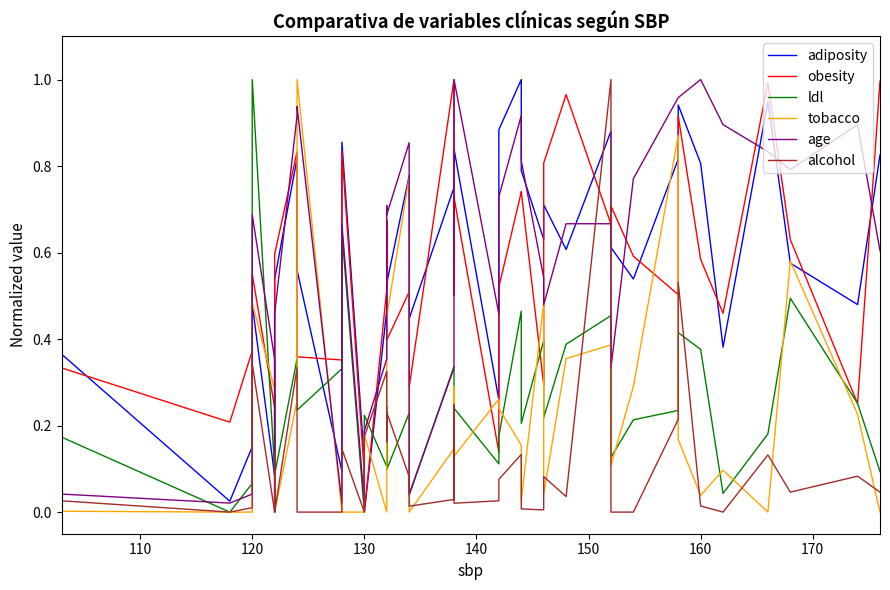

Which series has the largest range (max minus min)?

adiposity